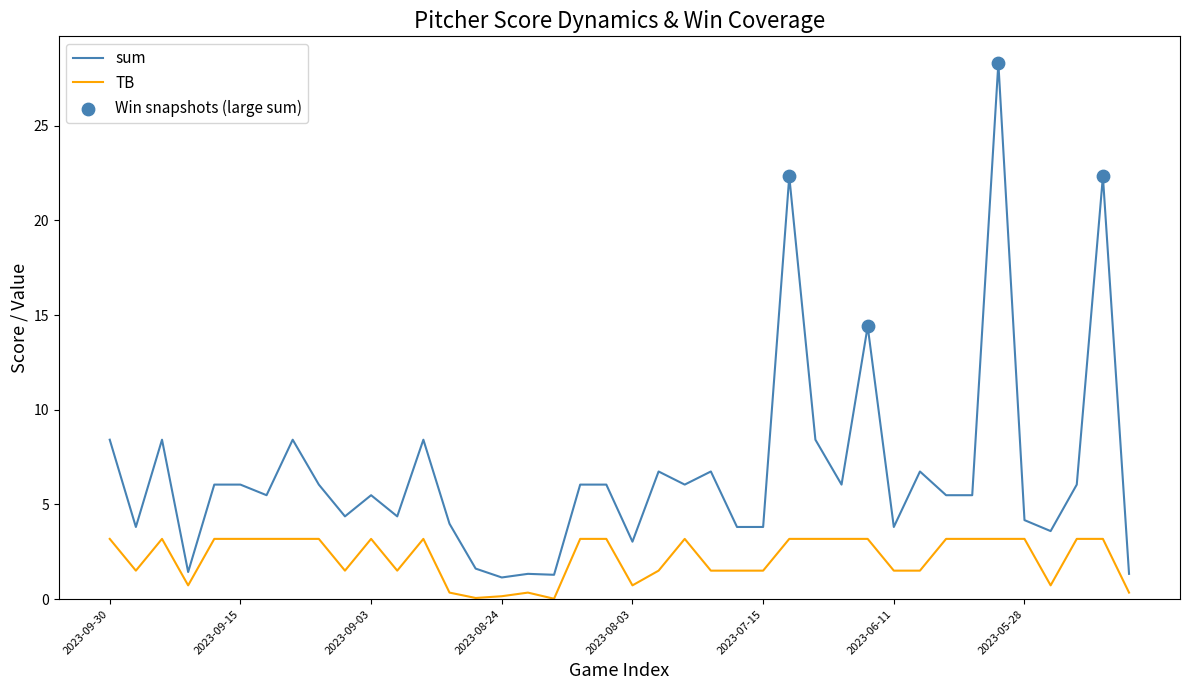

Which series has the largest range (max minus min)?

sum